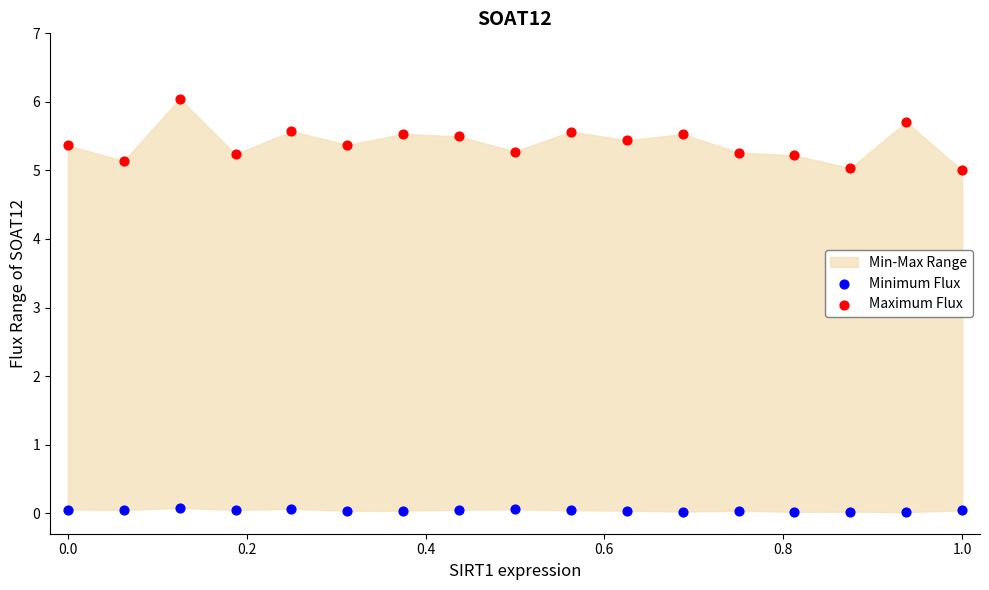

Across all data points, what is the range of X values (max minus min)?

1.0